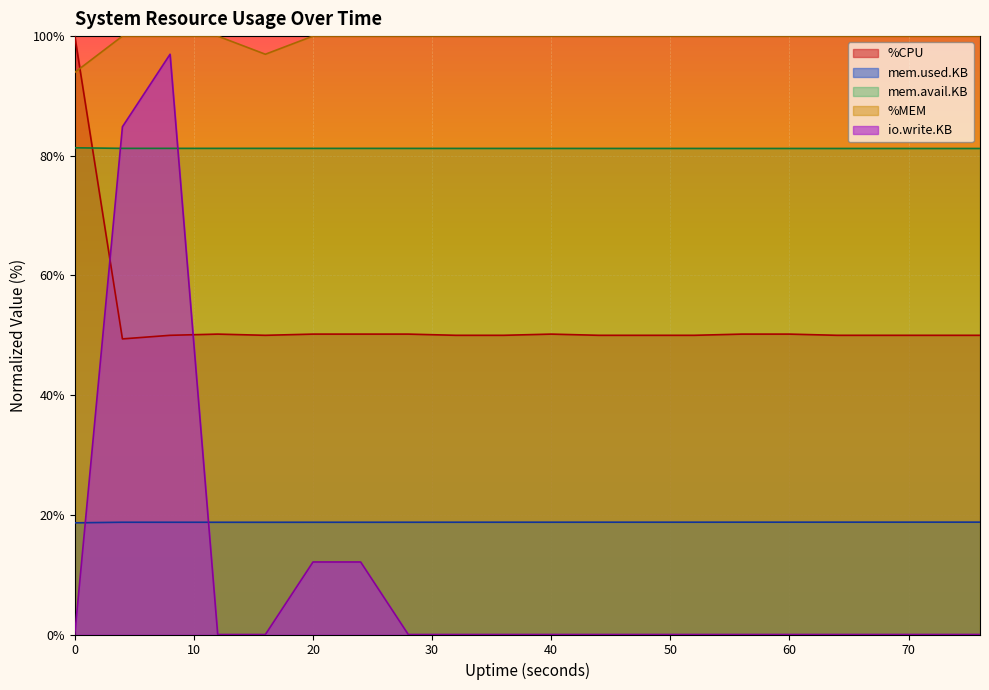

Where is the first local minimum for mem.avail.KB?

4